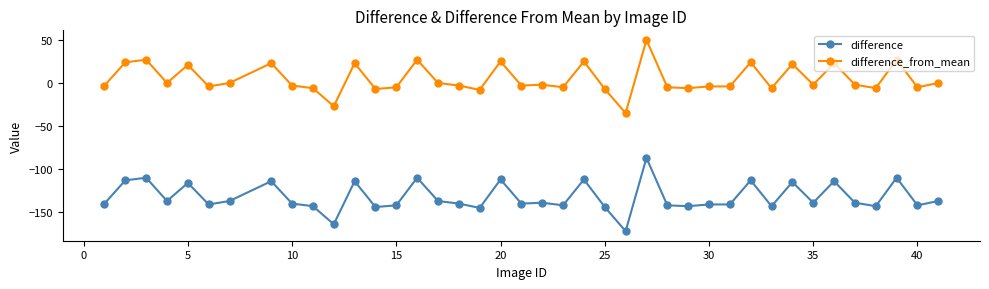

At how many categories does at least one series exceed 3?

13